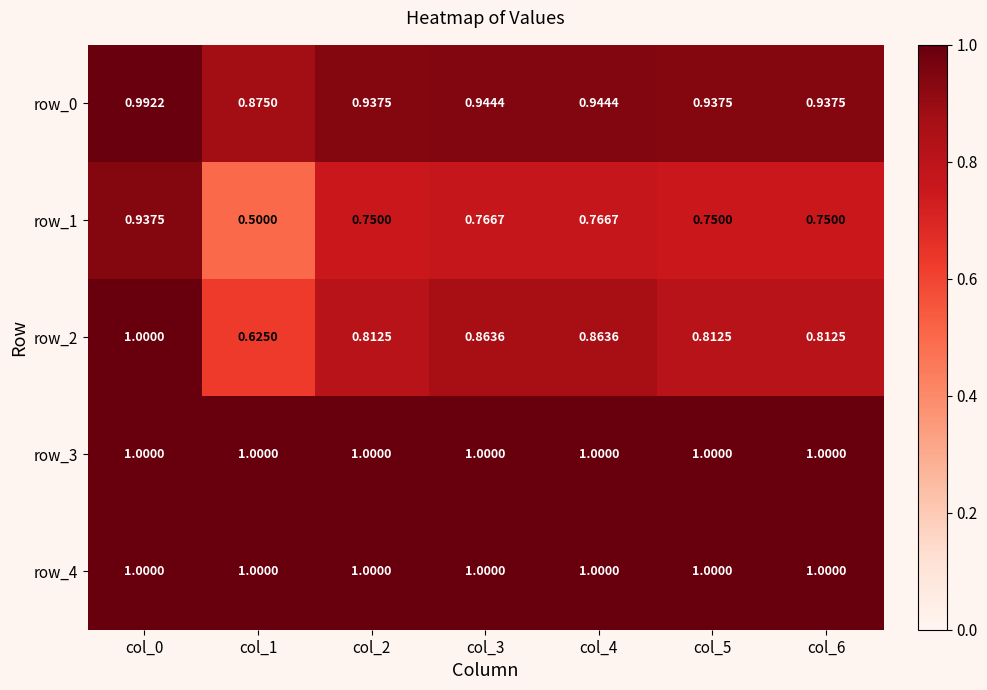

What is the minimum value for row_4?

1.0